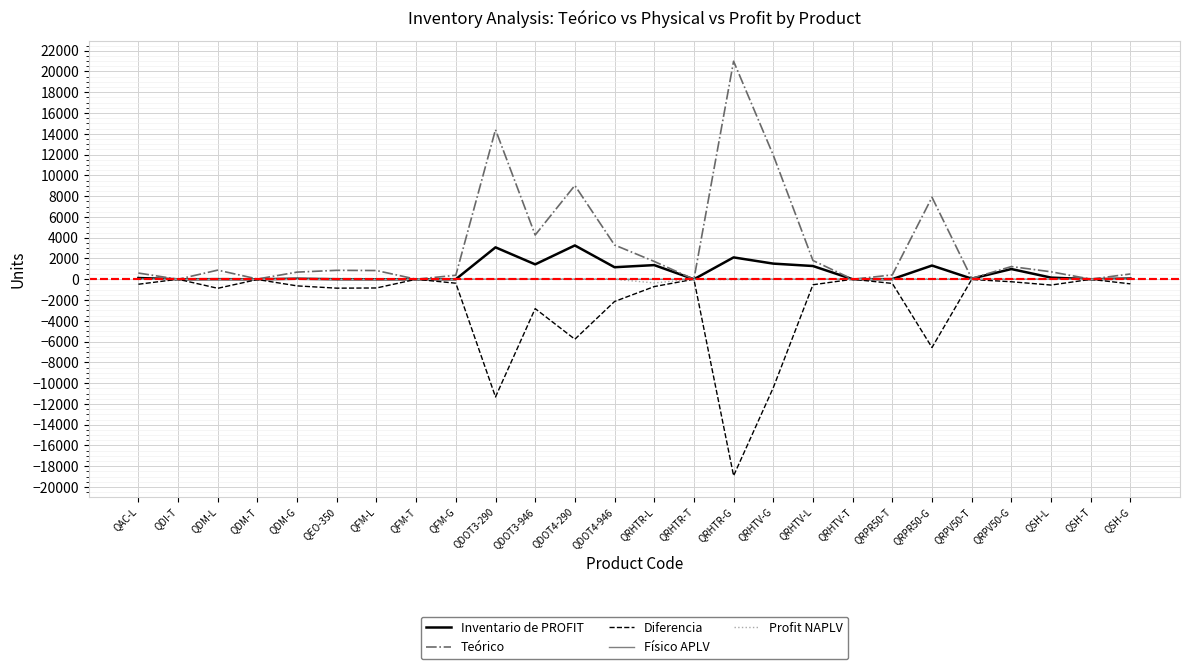

True or false: Diferencia has a value of -442 at QSH-G.

True